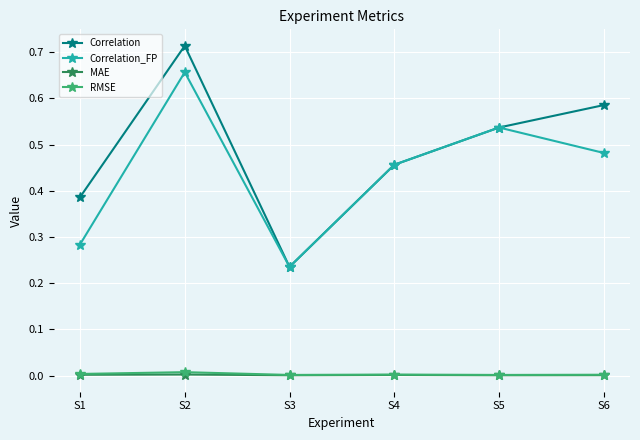

At which category does Correlation reach its first local valley?

S3